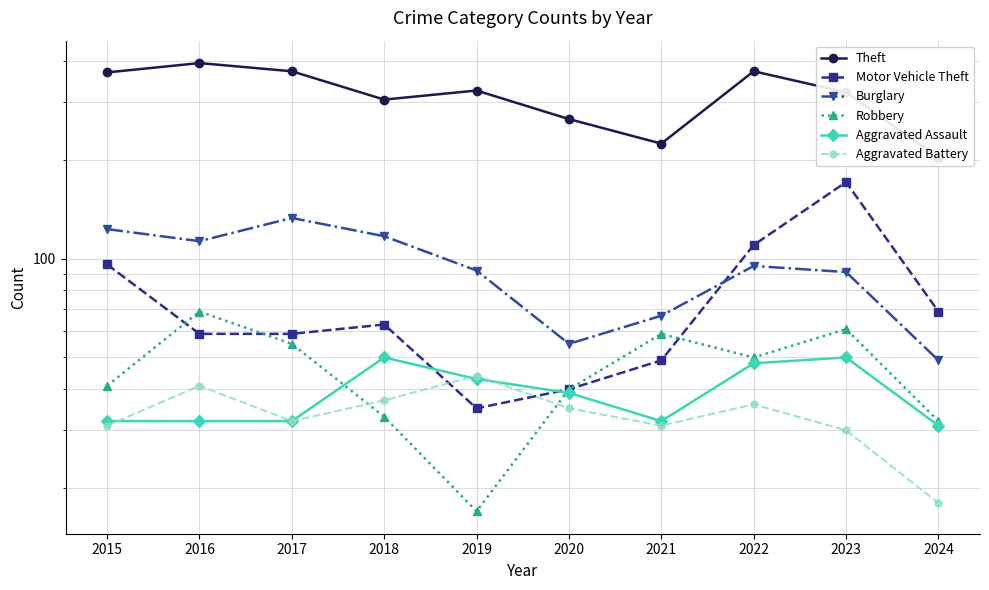

True or false: Aggravated Assault and Theft cross at least once.

False